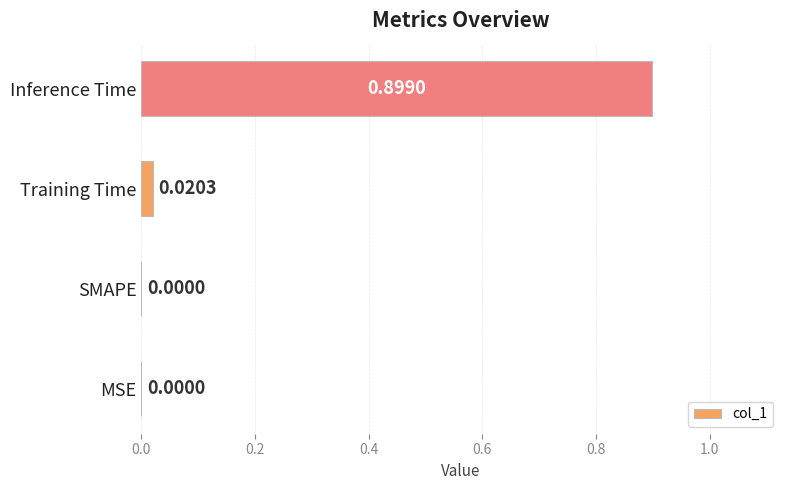

What is the change in value from Training Time to Inference Time?

+0.9